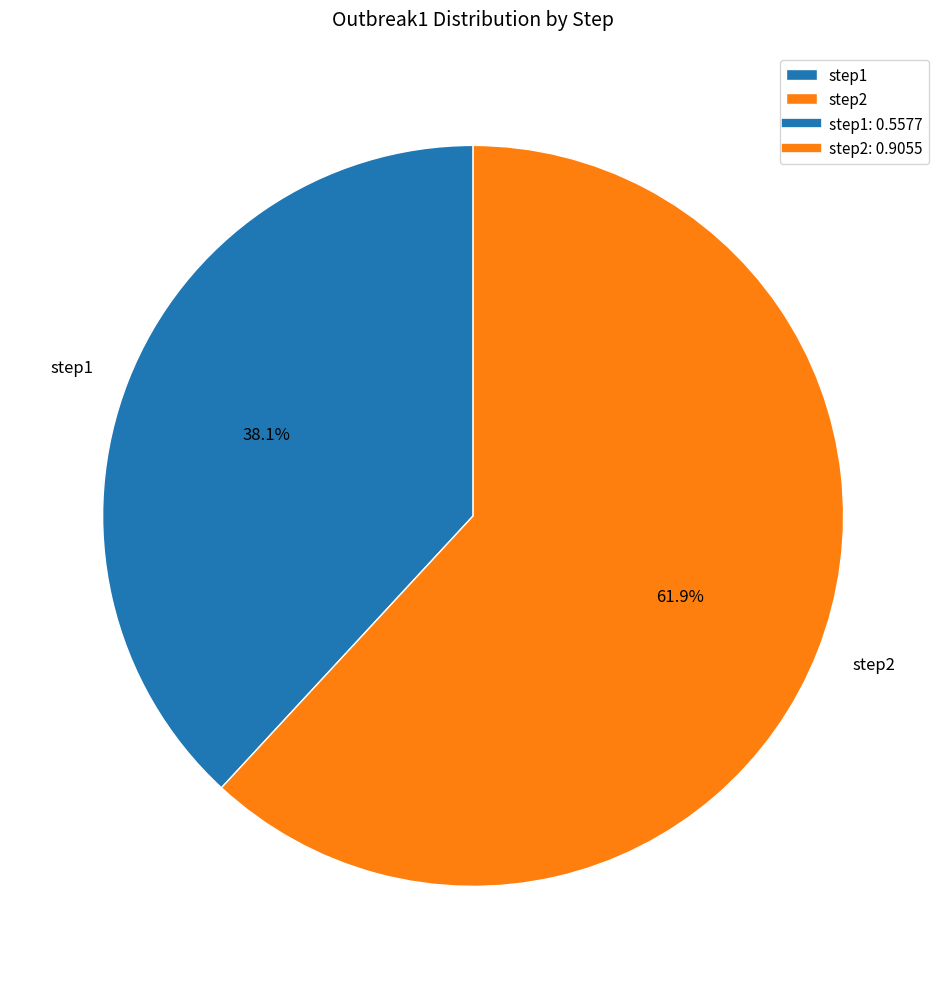

Which has a higher value, step1 or step2?

step2